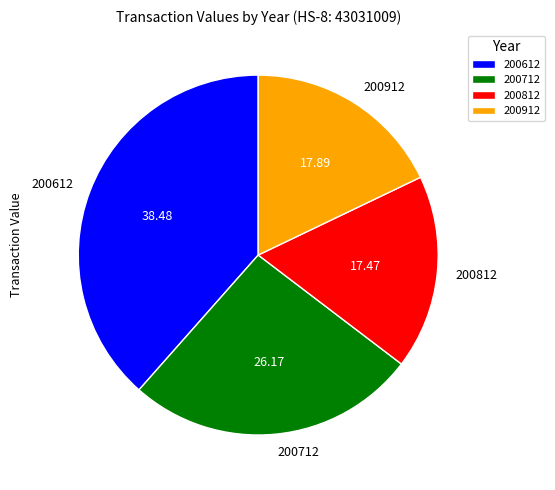

Does 200812 represent more than half of the total?

No